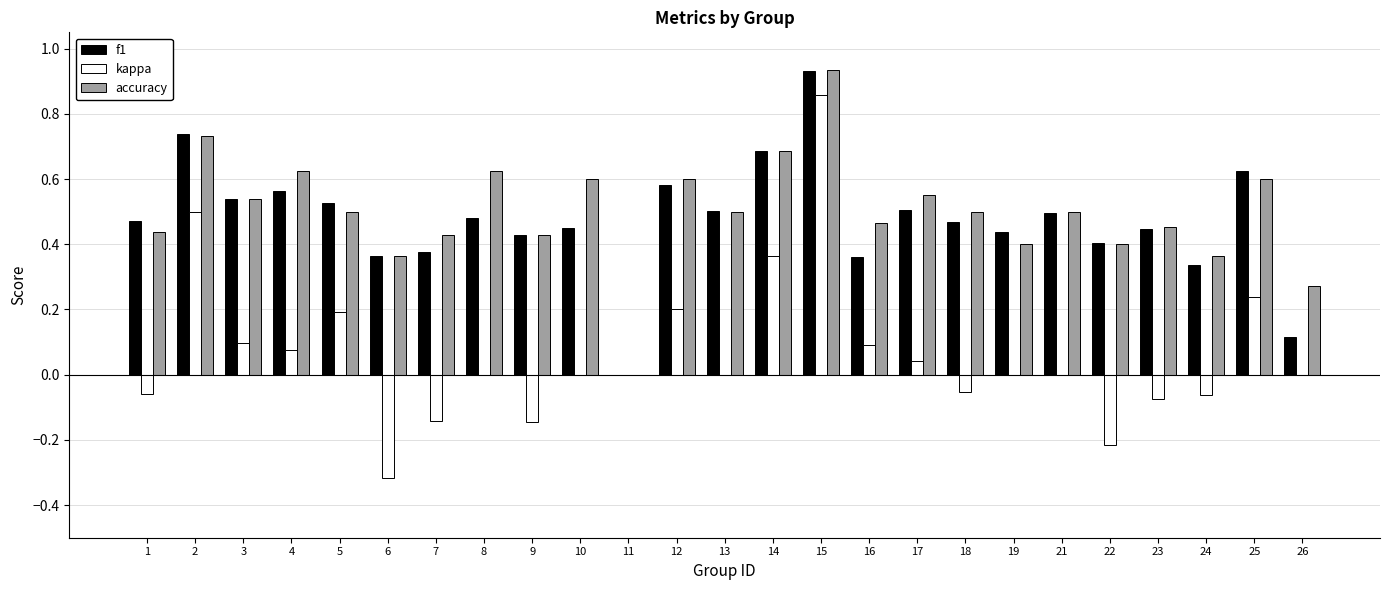

At which category is the sum across all series the highest?

15